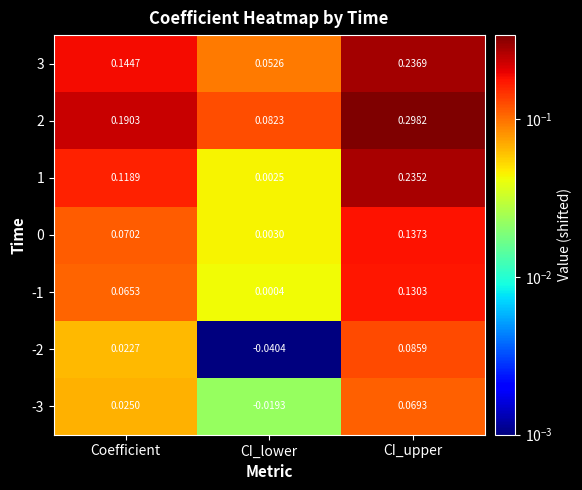

How many series are shown in this chart?

7